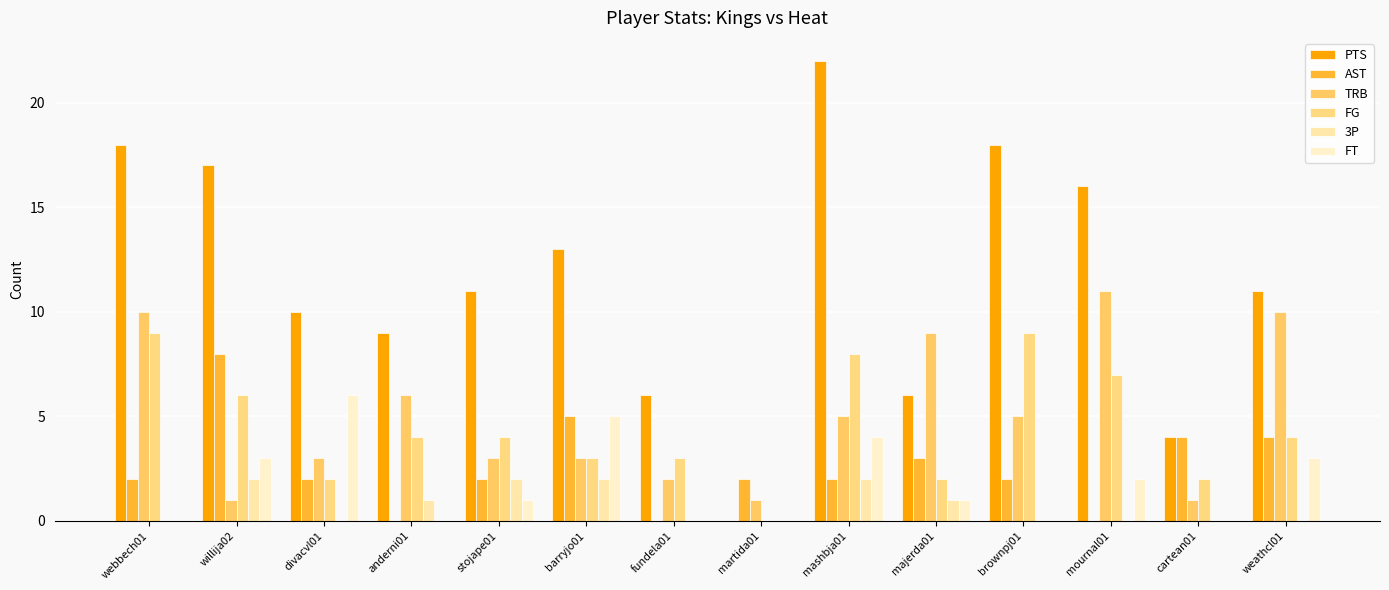

How many values in FG are above zero?

13